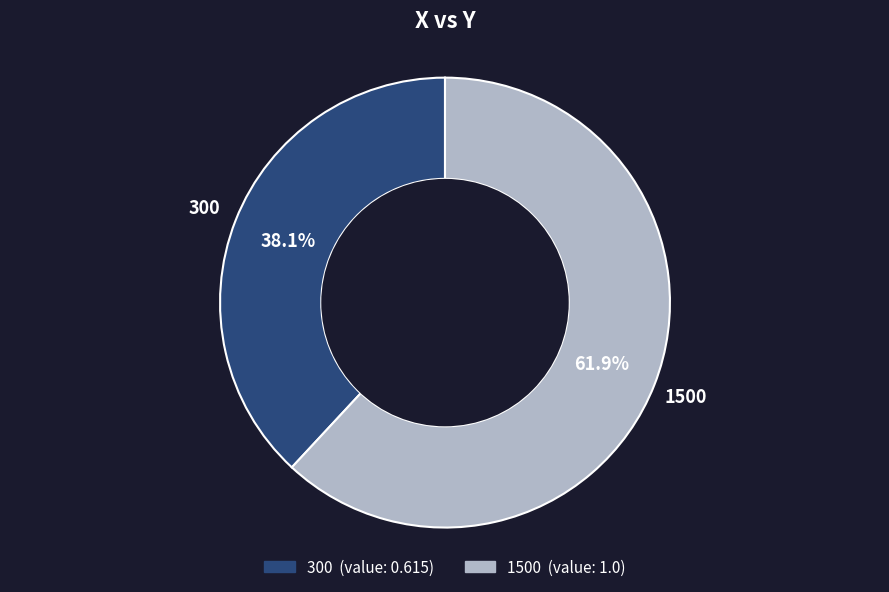

How many segments does this pie chart have?

2